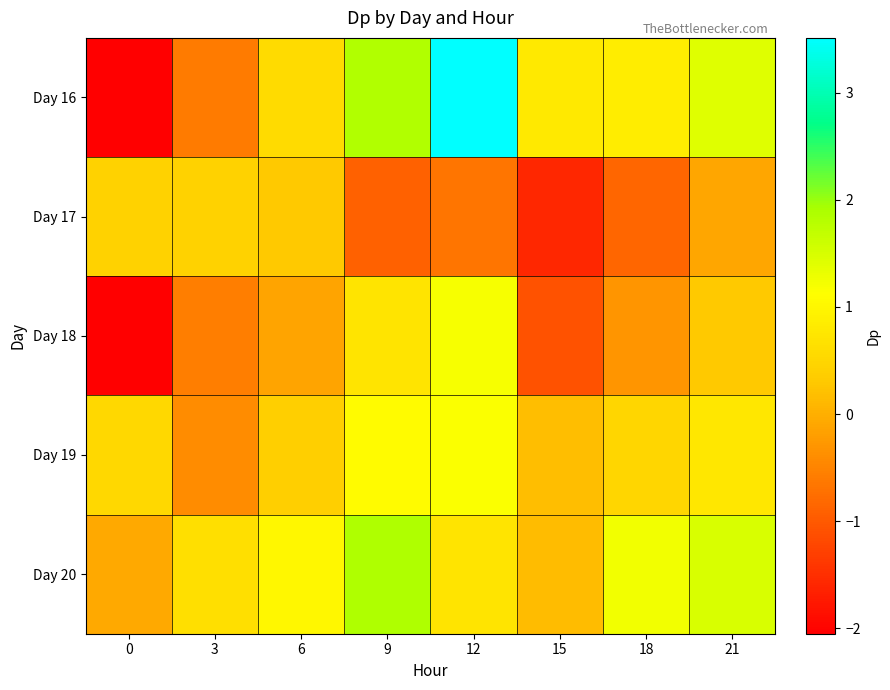

Rank the series by their maximum value, from lowest to highest.

Day 17, Day 19, Day 18, Day 20, Day 16